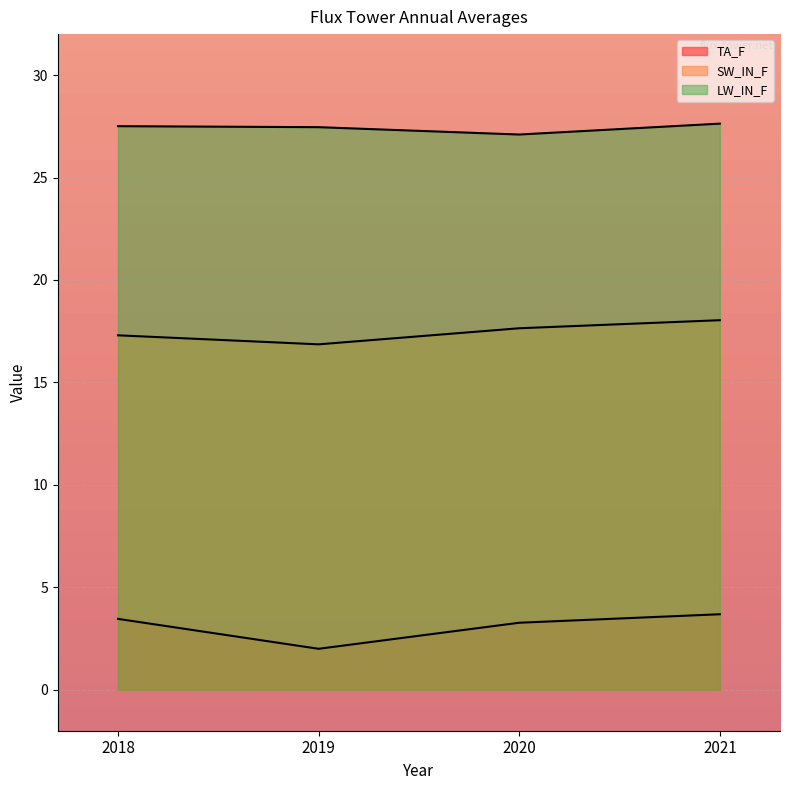

True or false: LW_IN_F and TA_F cross at least once.

False